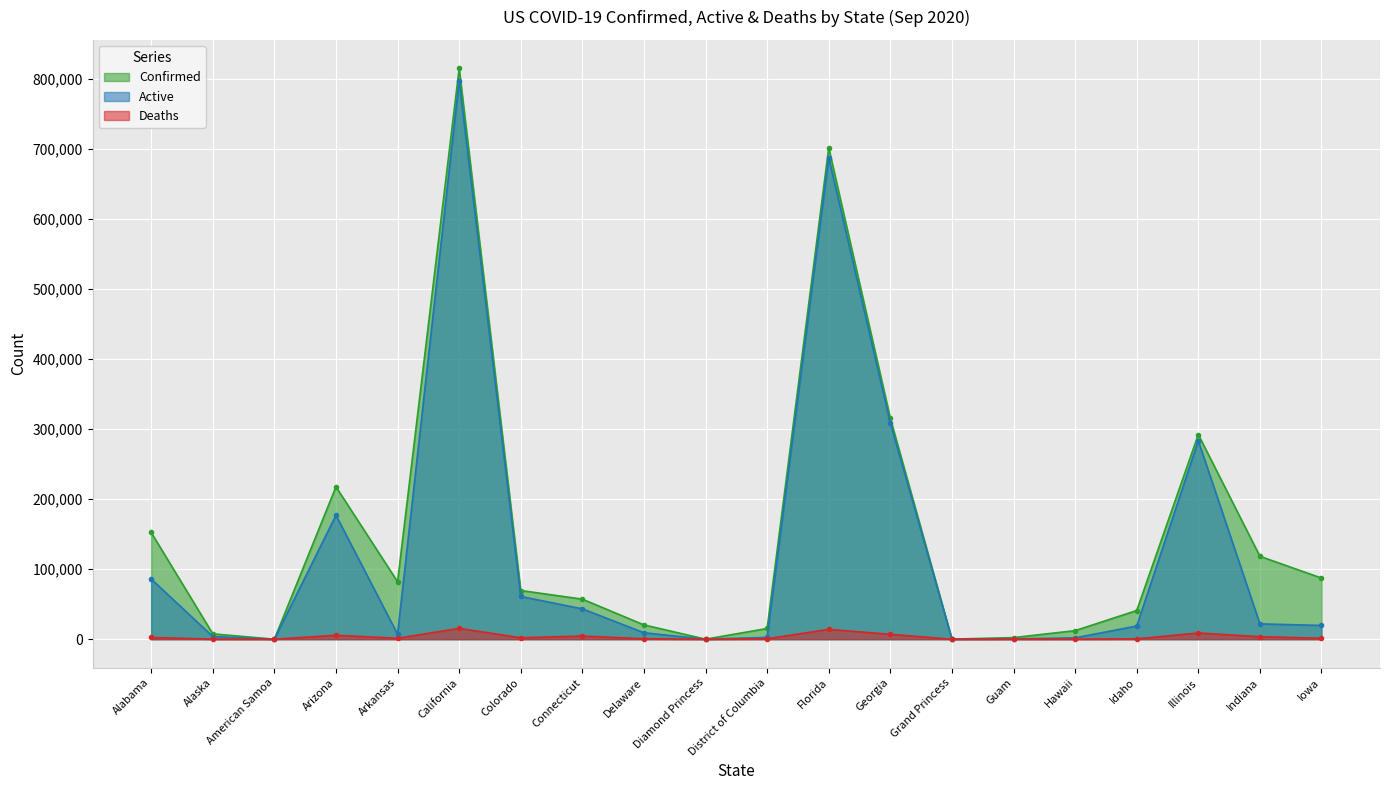

What is the sum of all Active values?

2528514